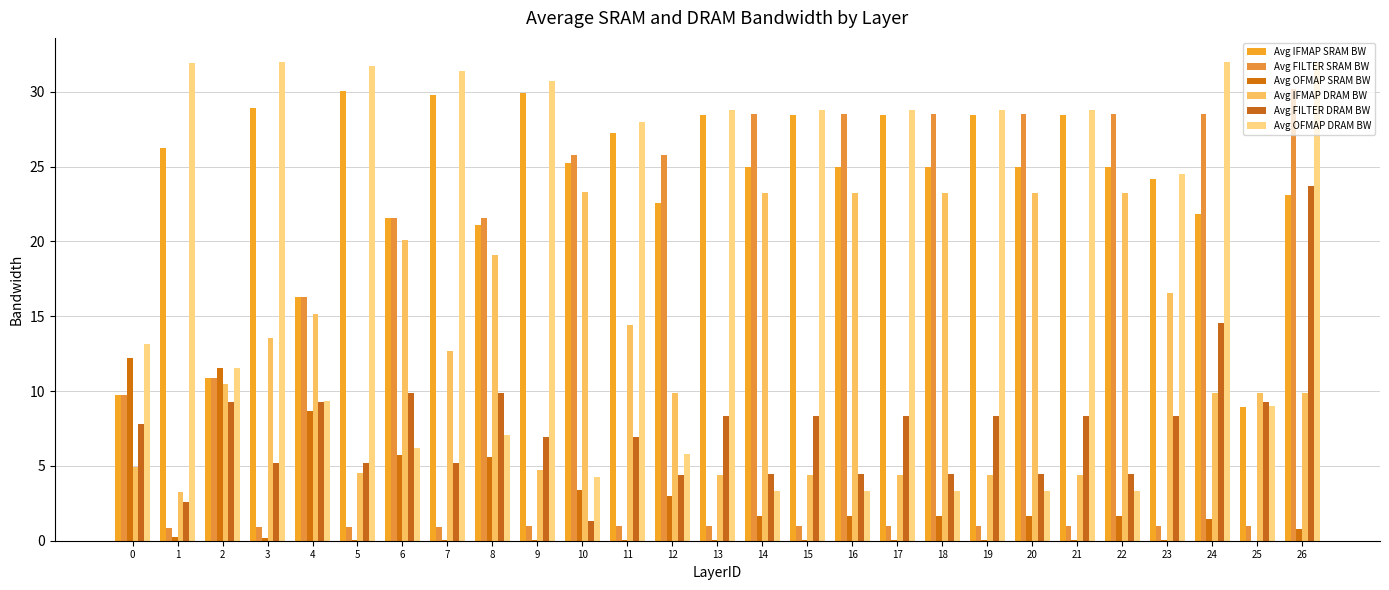

Which series changed the most between 7 and 17?

Avg IFMAP DRAM BW